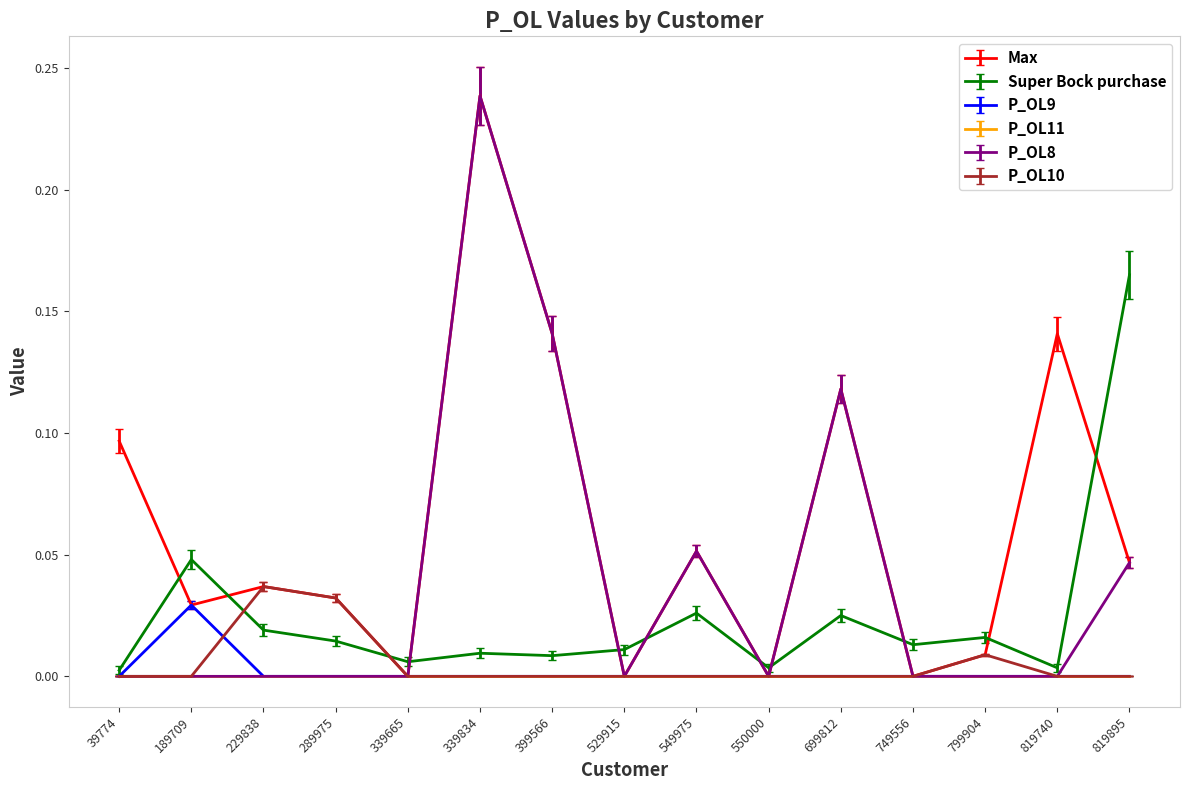

The value of Super Bock purchase at 289975 is 0.0. True or false?

True